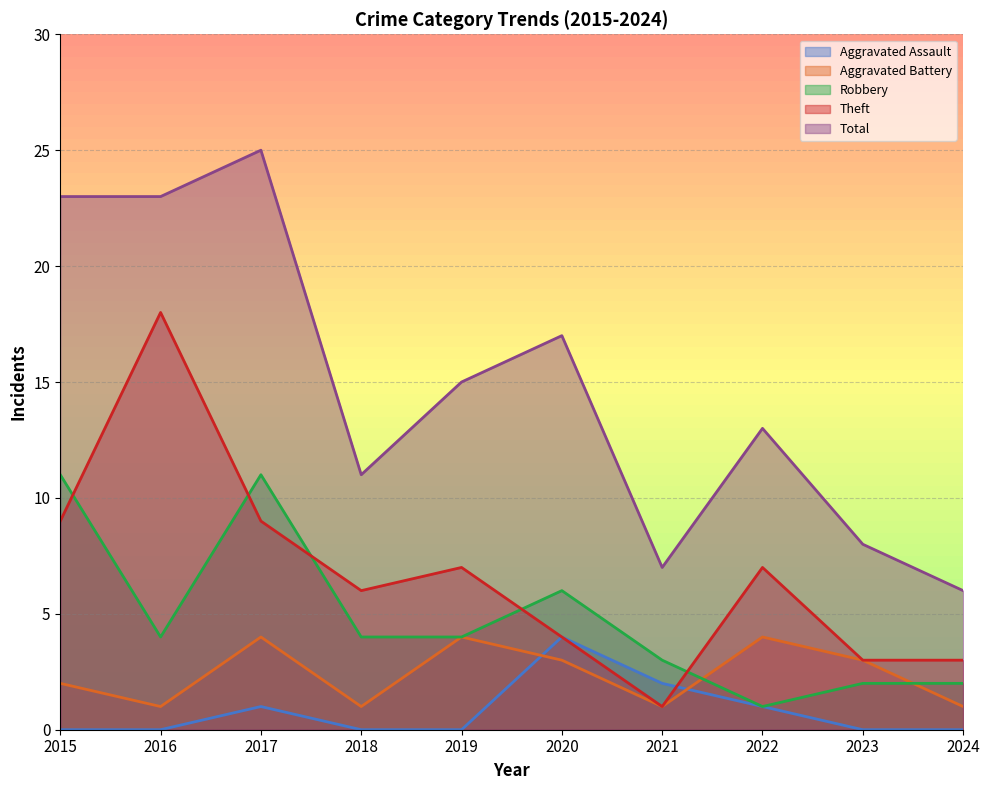

Which series changed the most between 2019 and 2023?

Total